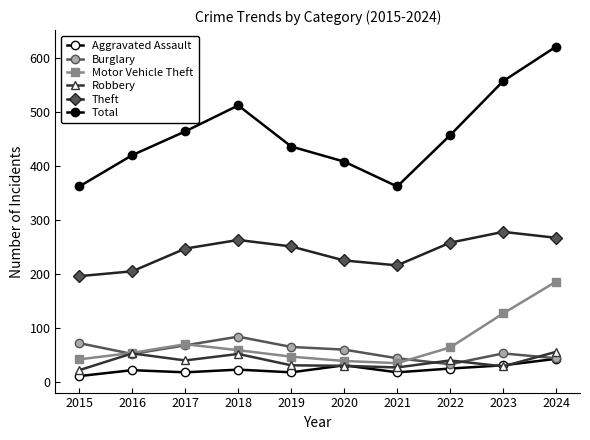

Does the chart have visible grid lines?

No